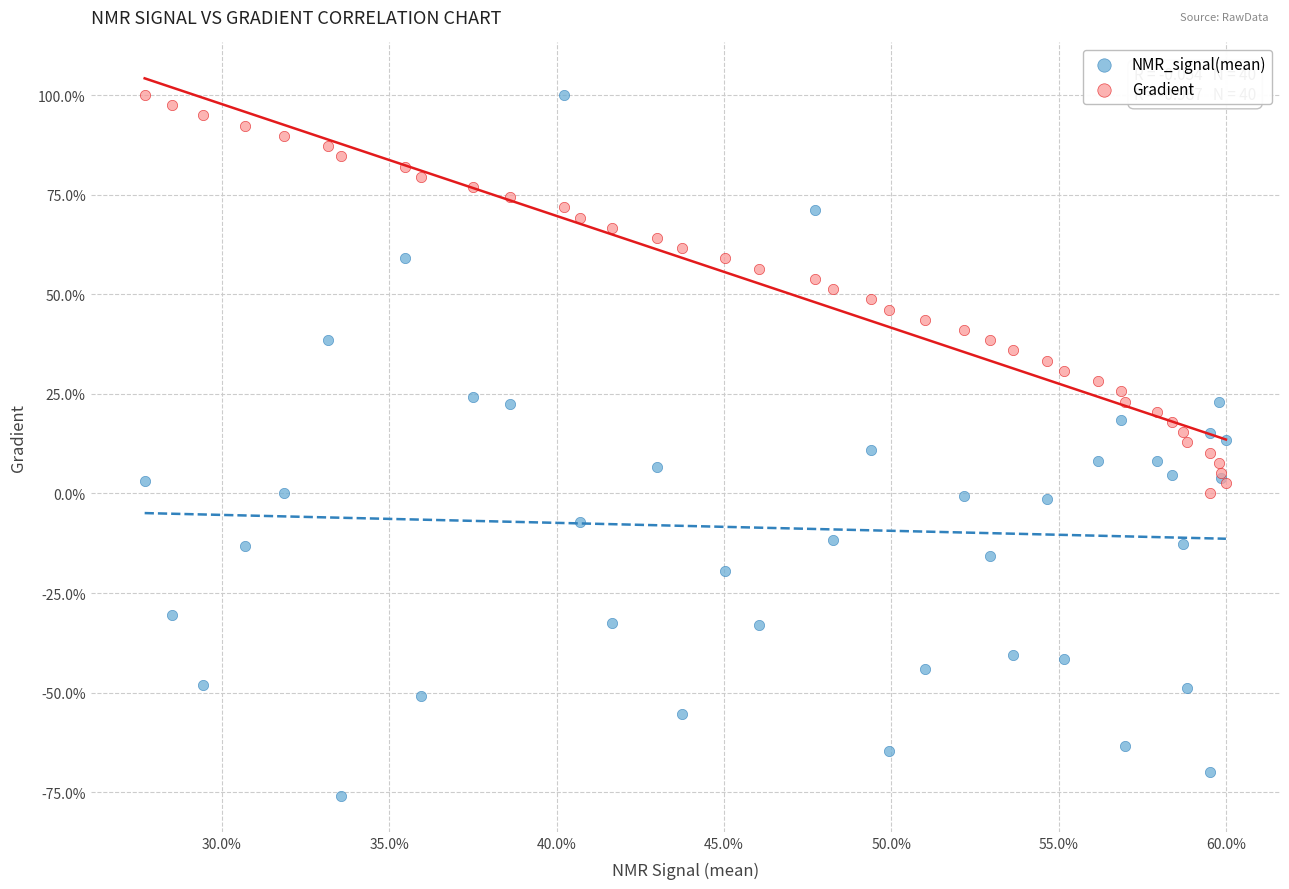

Which series has the widest spread of Y values?

NMR_signal(mean)